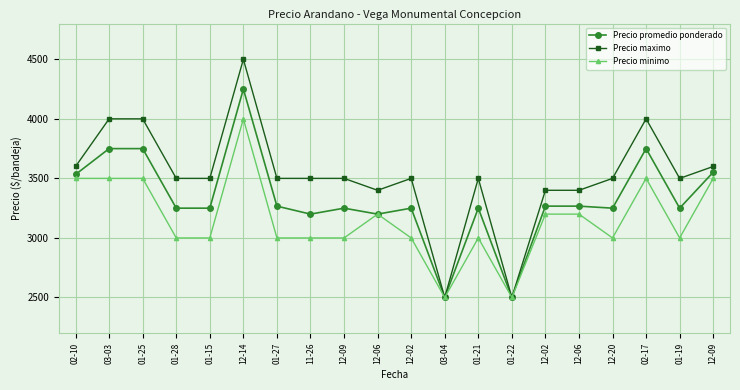

Reading right to left, transcribe all the data shown in this chart.

Precio promedio ponderado: 12-09=3552	01-19=3250	02-17=3750	12-20=3250	12-06=3267	12-02=3267	01-22=2500	01-21=3250	03-04=2500	12-02=3250	12-06=3200	12-09=3250	11-26=3200	01-27=3267	12-14=4250	01-15=3250	01-28=3250	01-25=3750	03-03=3750	02-10=3533
Precio maximo: 12-09=3600	01-19=3500	02-17=4000	12-20=3500	12-06=3400	12-02=3400	01-22=2500	01-21=3500	03-04=2500	12-02=3500	12-06=3400	12-09=3500	11-26=3500	01-27=3500	12-14=4500	01-15=3500	01-28=3500	01-25=4000	03-03=4000	02-10=3600
Precio minimo: 12-09=3500	01-19=3000	02-17=3500	12-20=3000	12-06=3200	12-02=3200	01-22=2500	01-21=3000	03-04=2500	12-02=3000	12-06=3200	12-09=3000	11-26=3000	01-27=3000	12-14=4000	01-15=3000	01-28=3000	01-25=3500	03-03=3500	02-10=3500